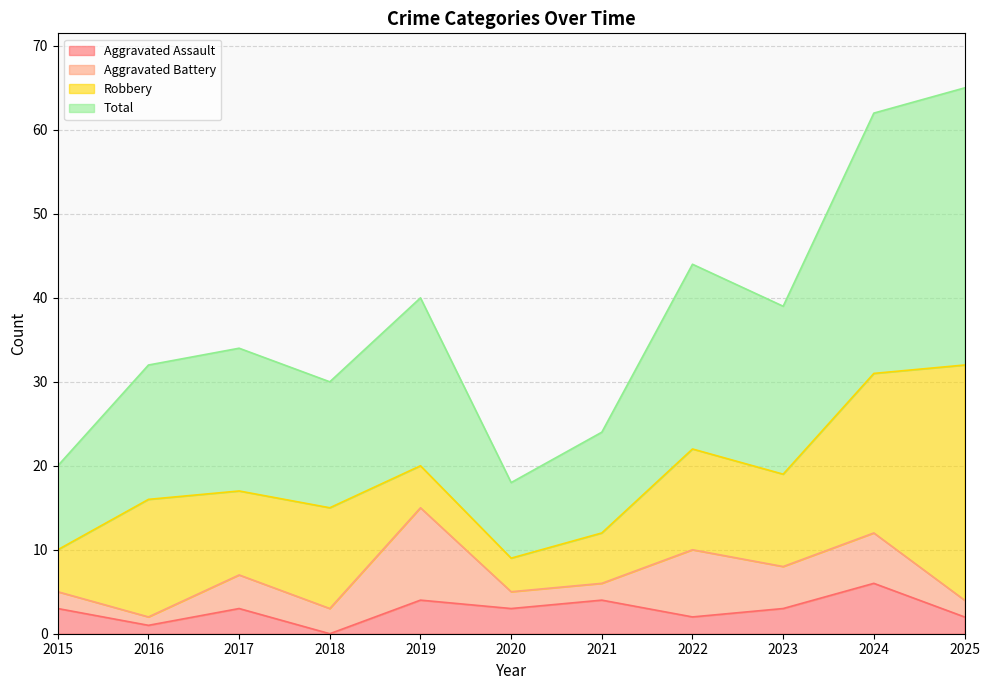

The value of Aggravated Assault at 2018 is 0. True or false?

True